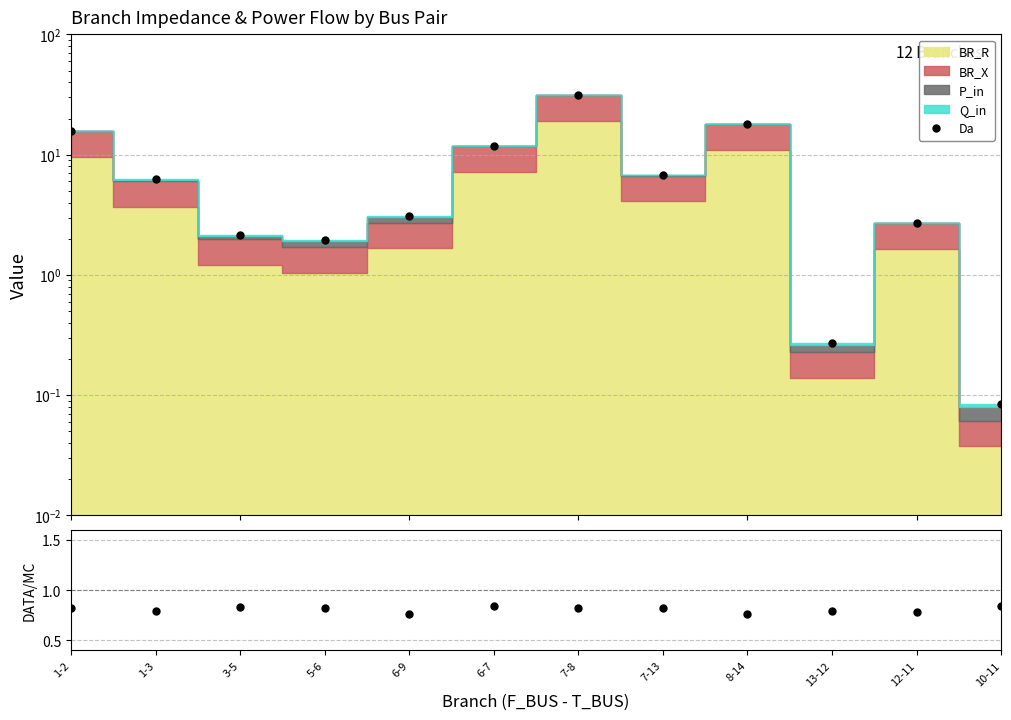

What is the difference between the ratio values at 3-5 and 6-9?

0.1